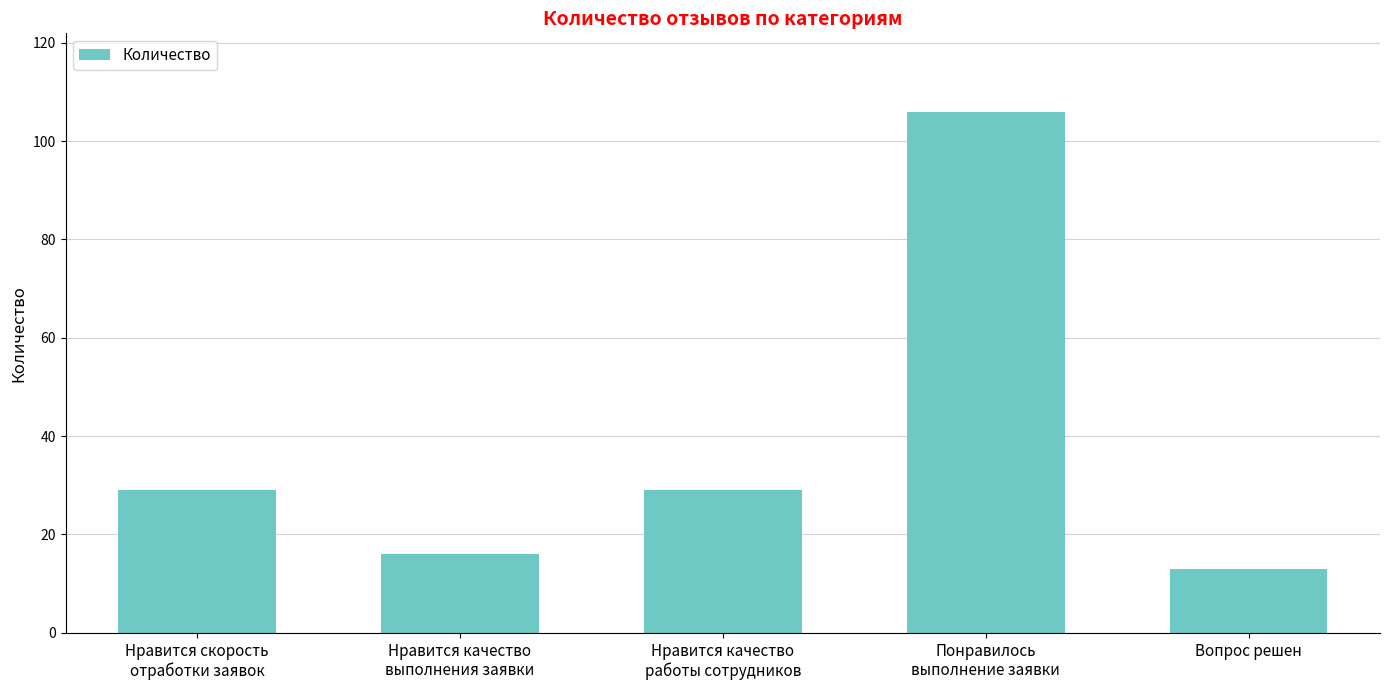

What is the change in value from Нравится качество
выполнения заявки to Нравится качество
работы сотрудников?

+13